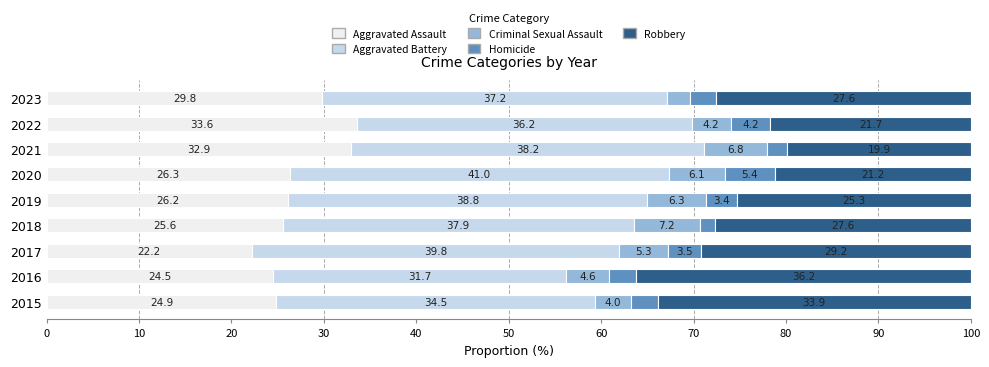

What is the difference between the maximum and minimum values in the Aggravated Assault series?

11.4